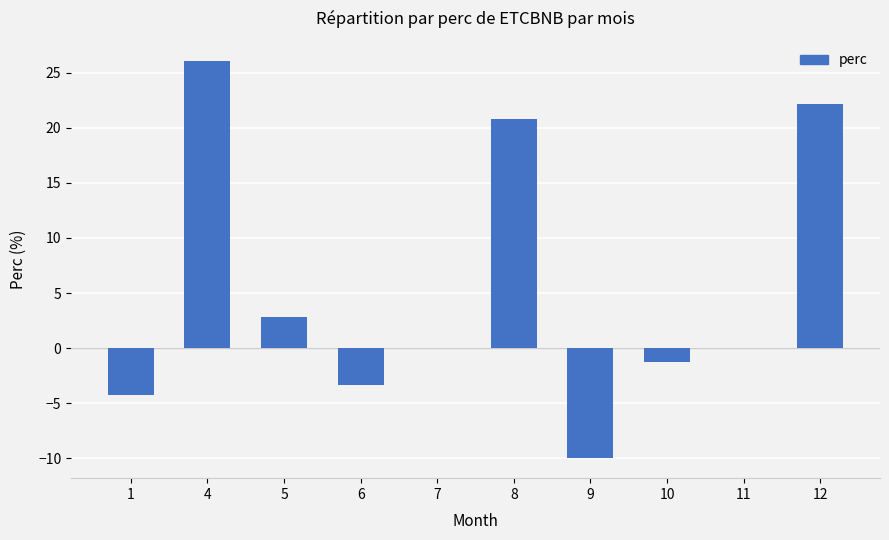

What is the change in value from 10 to 12?

+23.4